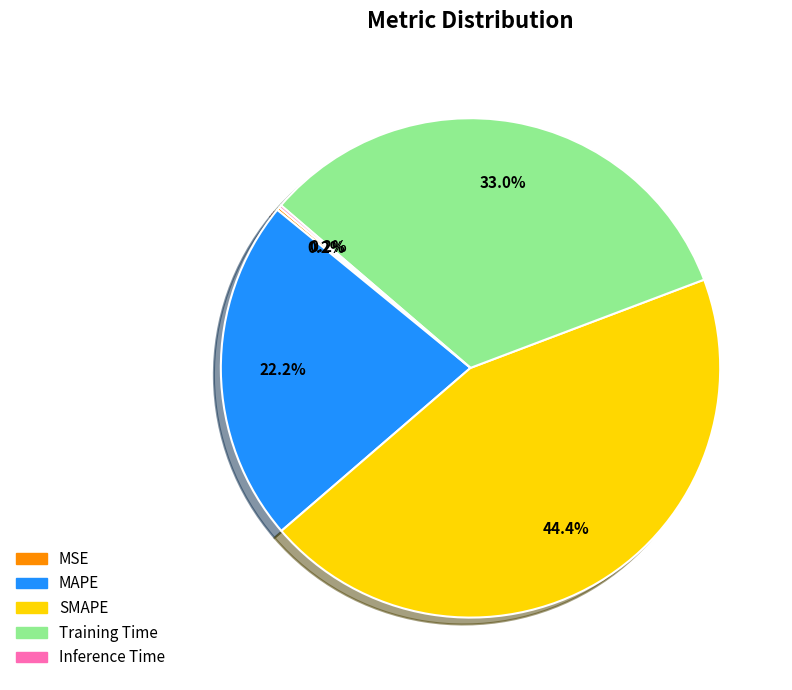

Is MAPE the majority of the pie?

No